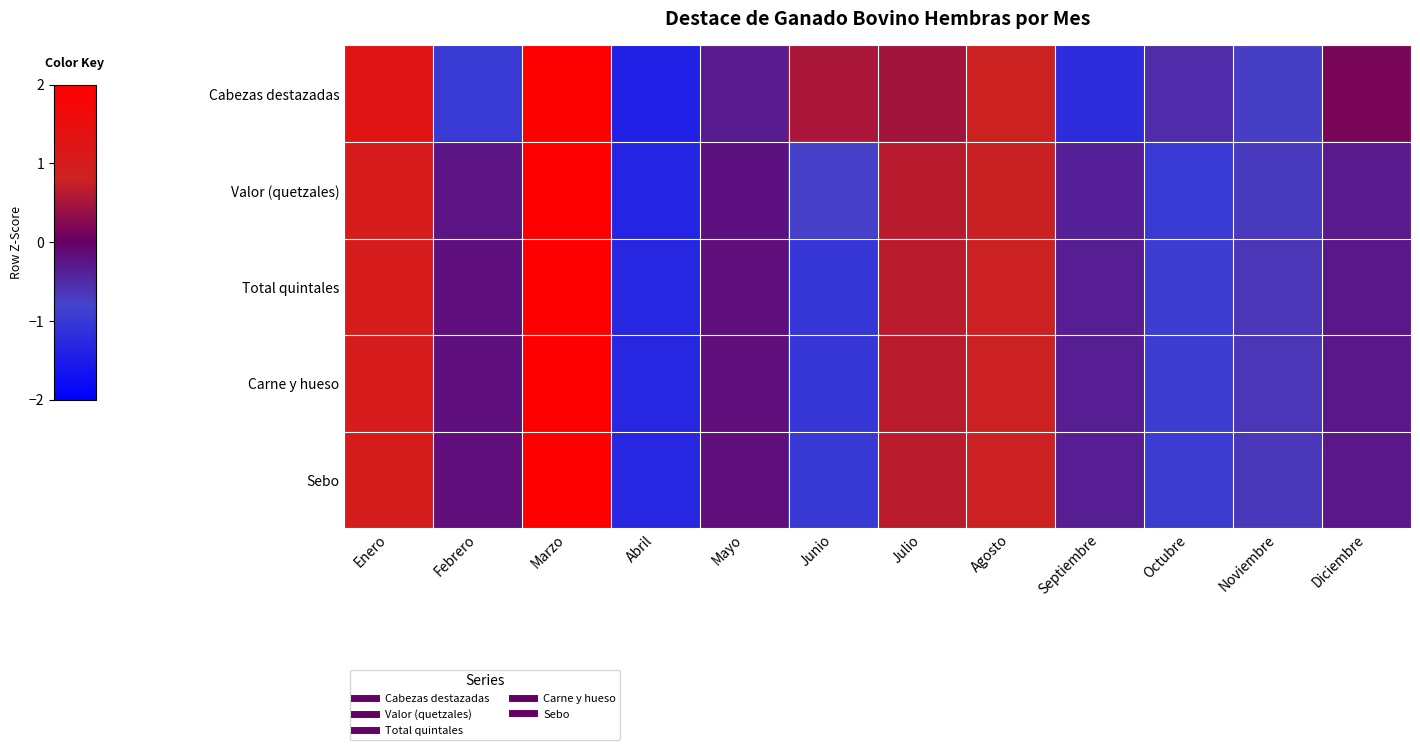

Which has a higher value, Mayo or Enero?

Enero